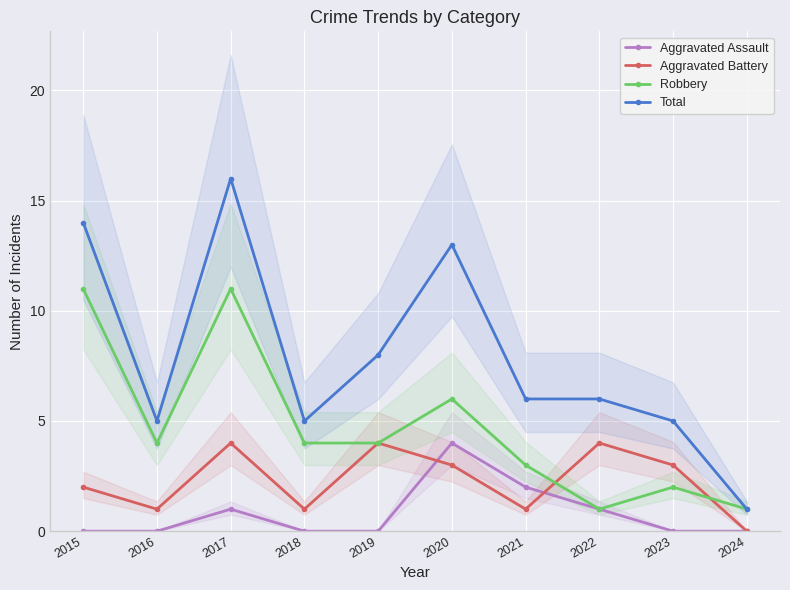

The value of Aggravated Assault at 2022 is 1. True or false?

True